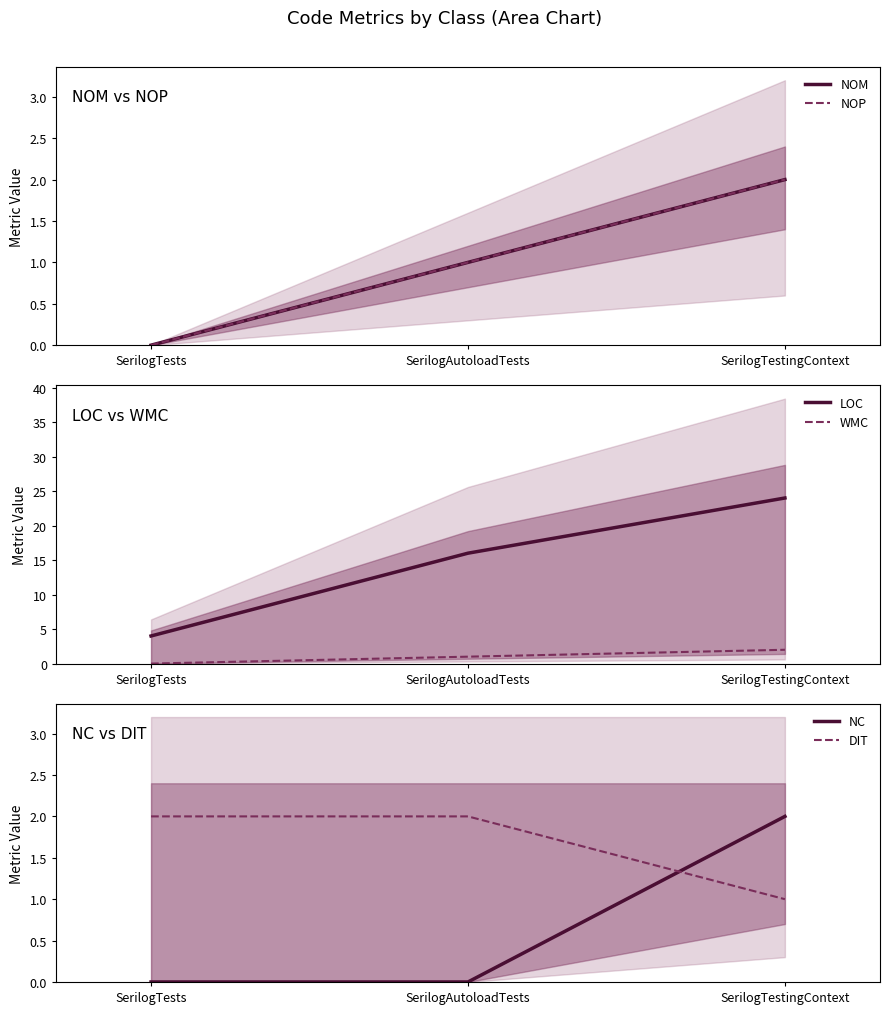

List the labels in order of LOC value, smallest first.

SerilogTests, SerilogAutoloadTests, SerilogTestingContext